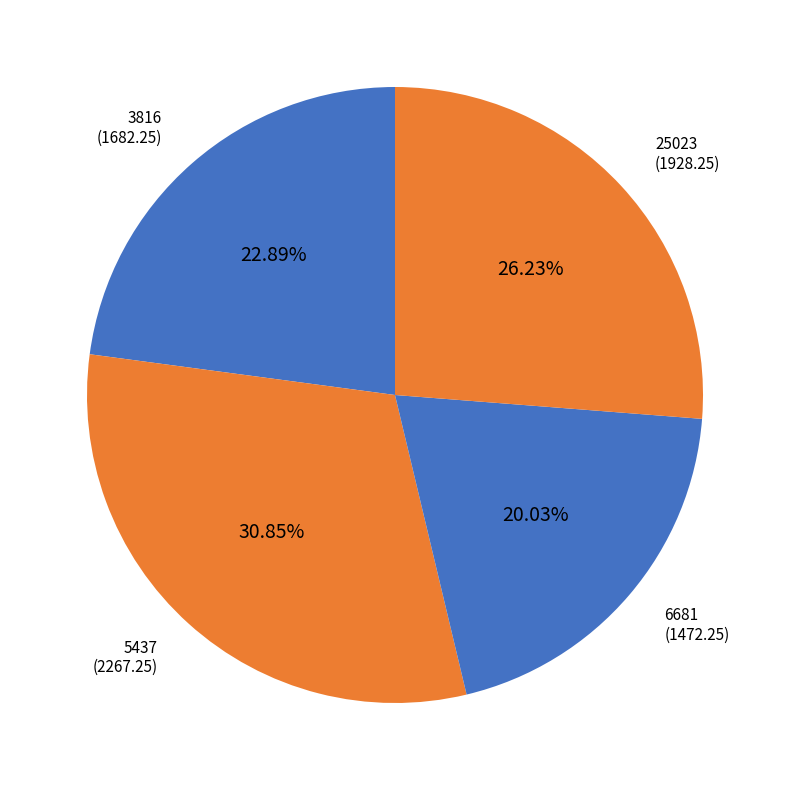

How many segments does this pie chart have?

4